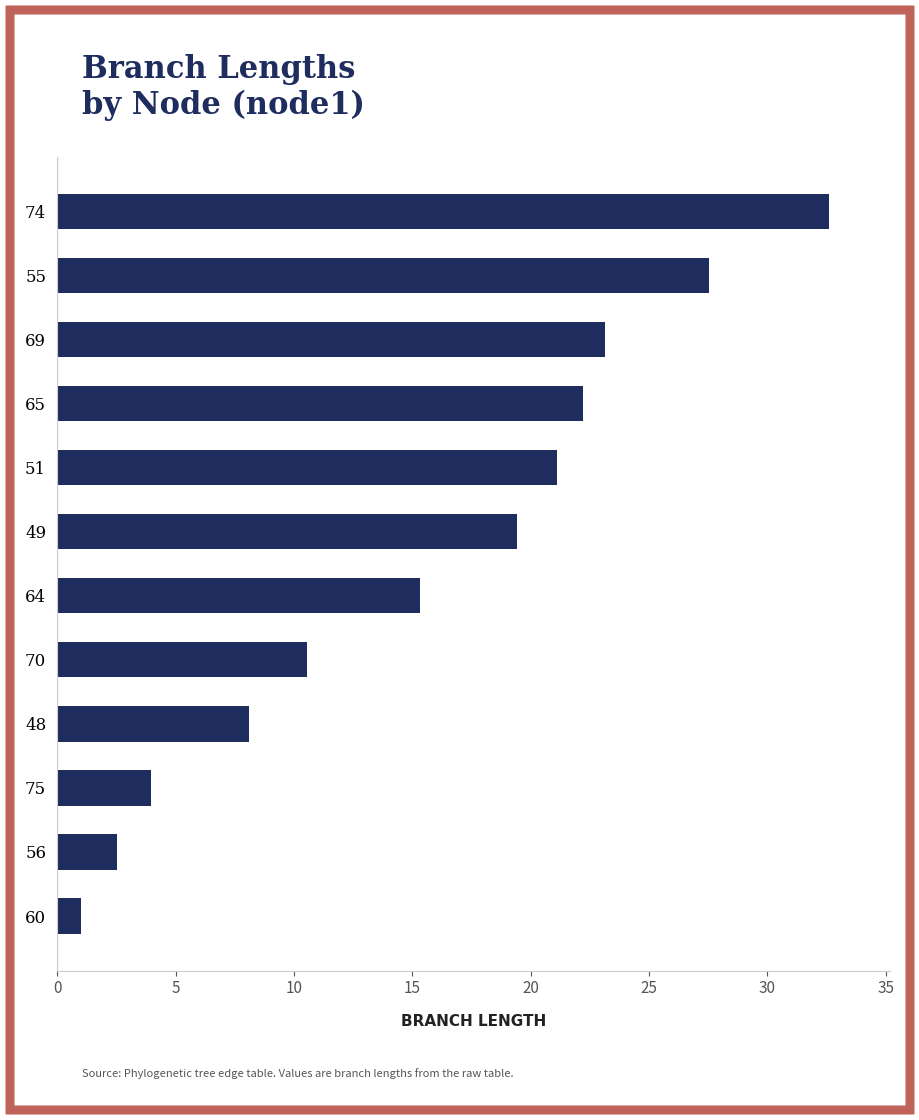

Rank the categories by value from highest to lowest.

74, 55, 69, 65, 51, 49, 64, 70, 48, 75, 56, 60